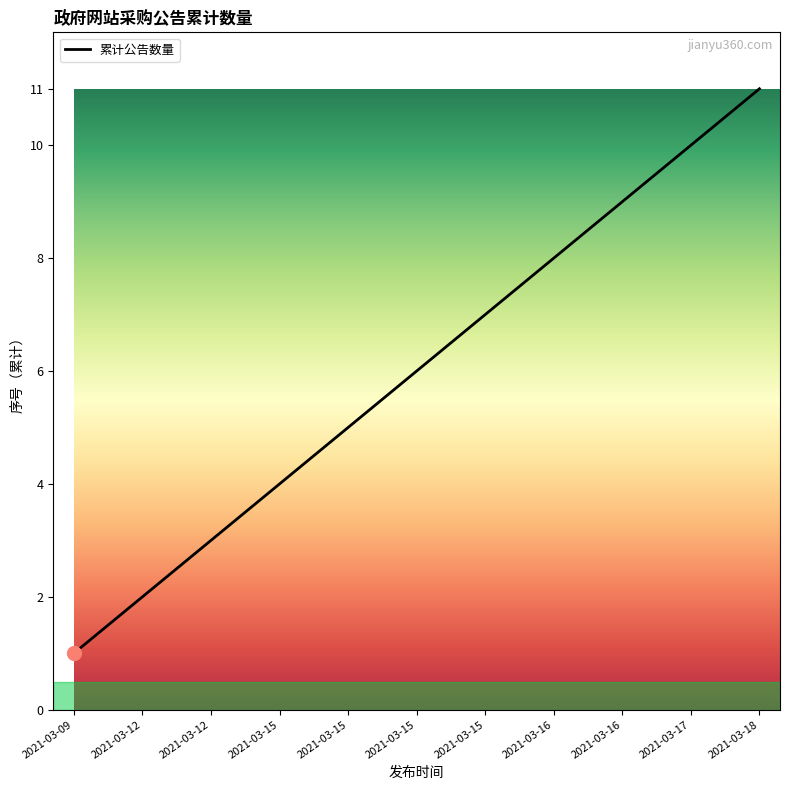

What is the value of the 8th point from the left?

8